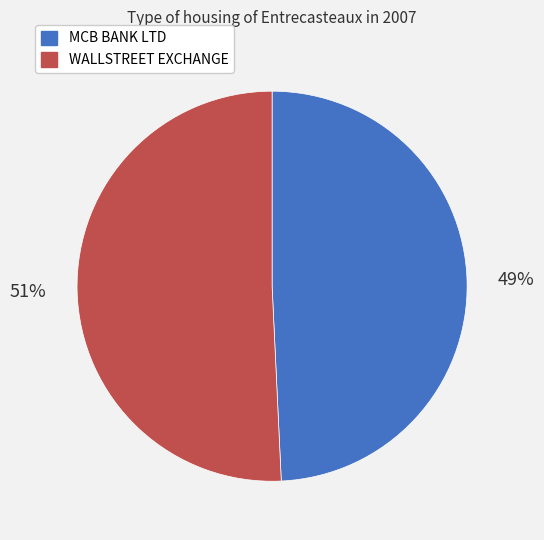

How many slices are in this pie chart?

2